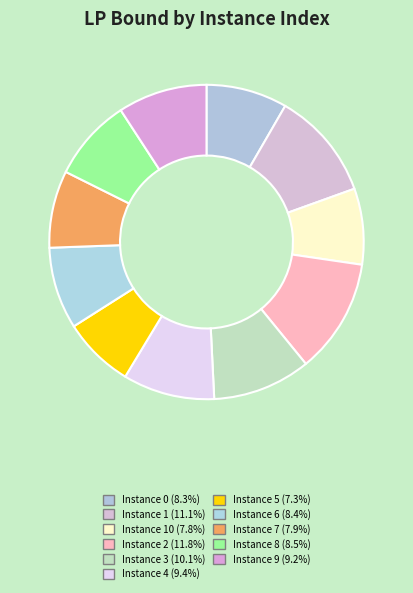

Count the number of slices in the pie.

11